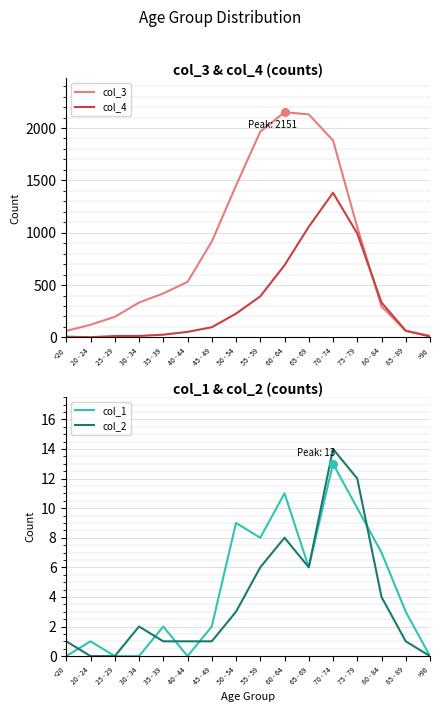

Is the value of col_2 at 45 - 49 greater than the value of col_4 at 35 - 39?

No